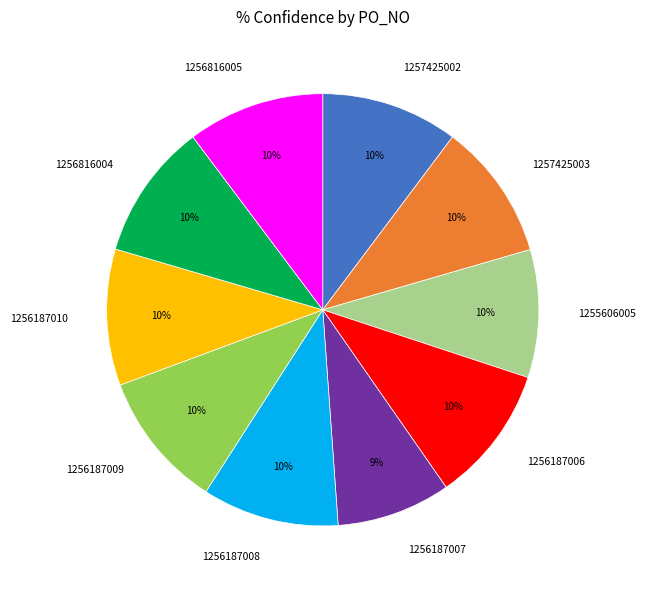

What percentage is the 1257425003 slice, to the nearest percent?

10%